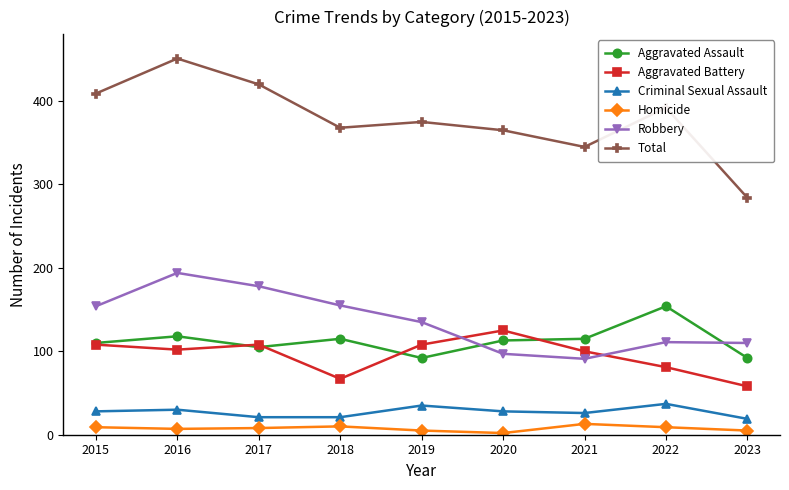

What is the sum of the Homicide values at 2015 and 2020?

11